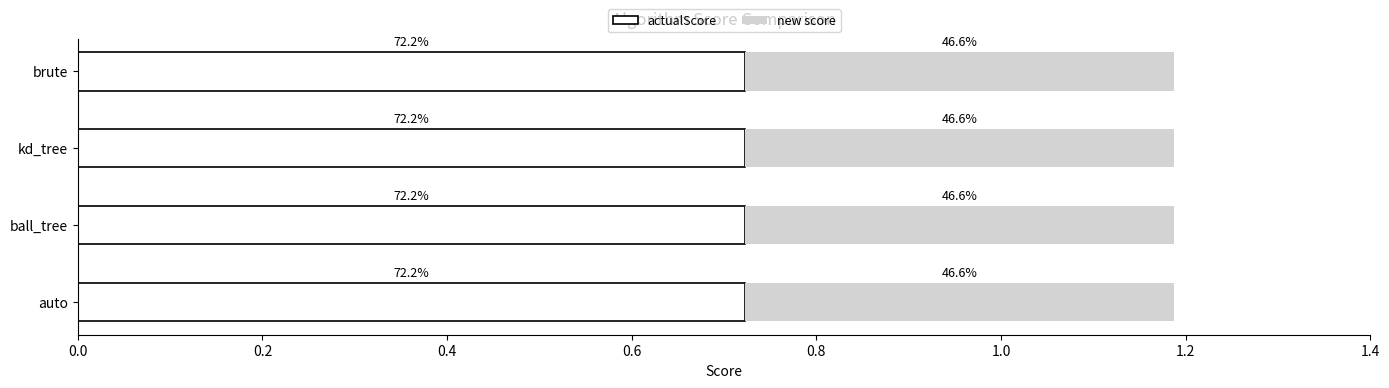

What is the label of the 1st bar from the right?

brute